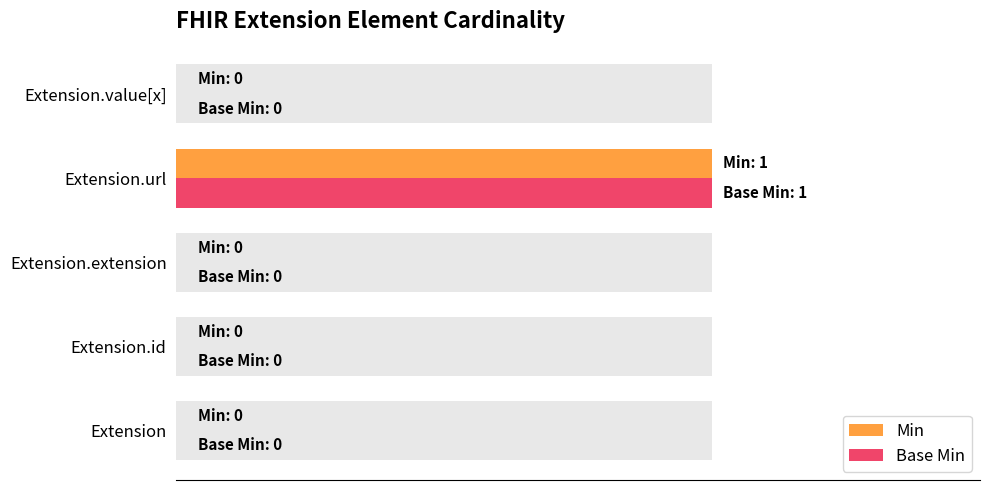

Reading left to right, transcribe all the data shown in this chart.

Min: 0	0	0	1	0
Base Min: 0	0	0	1	0